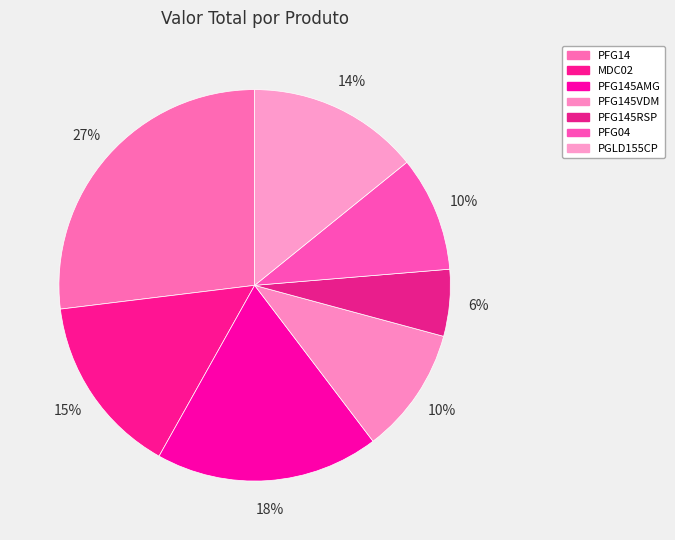

What is the total percentage of PFG145RSP and PFG14?

32.5%